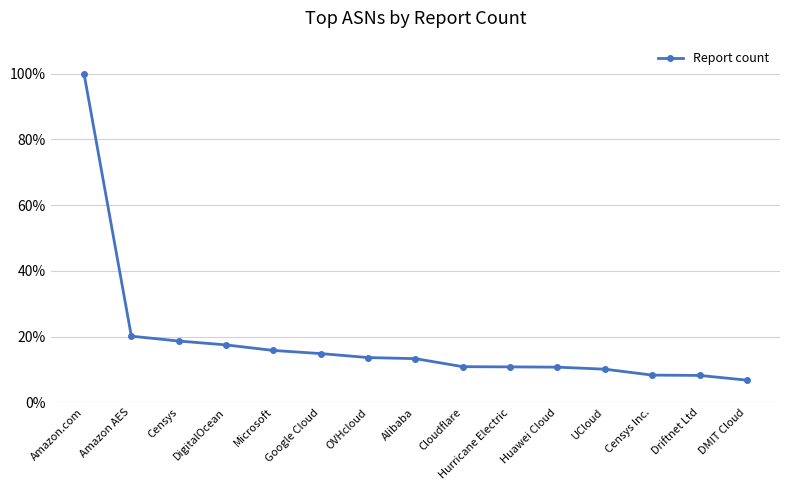

What value does the data have at Censys?

0.2